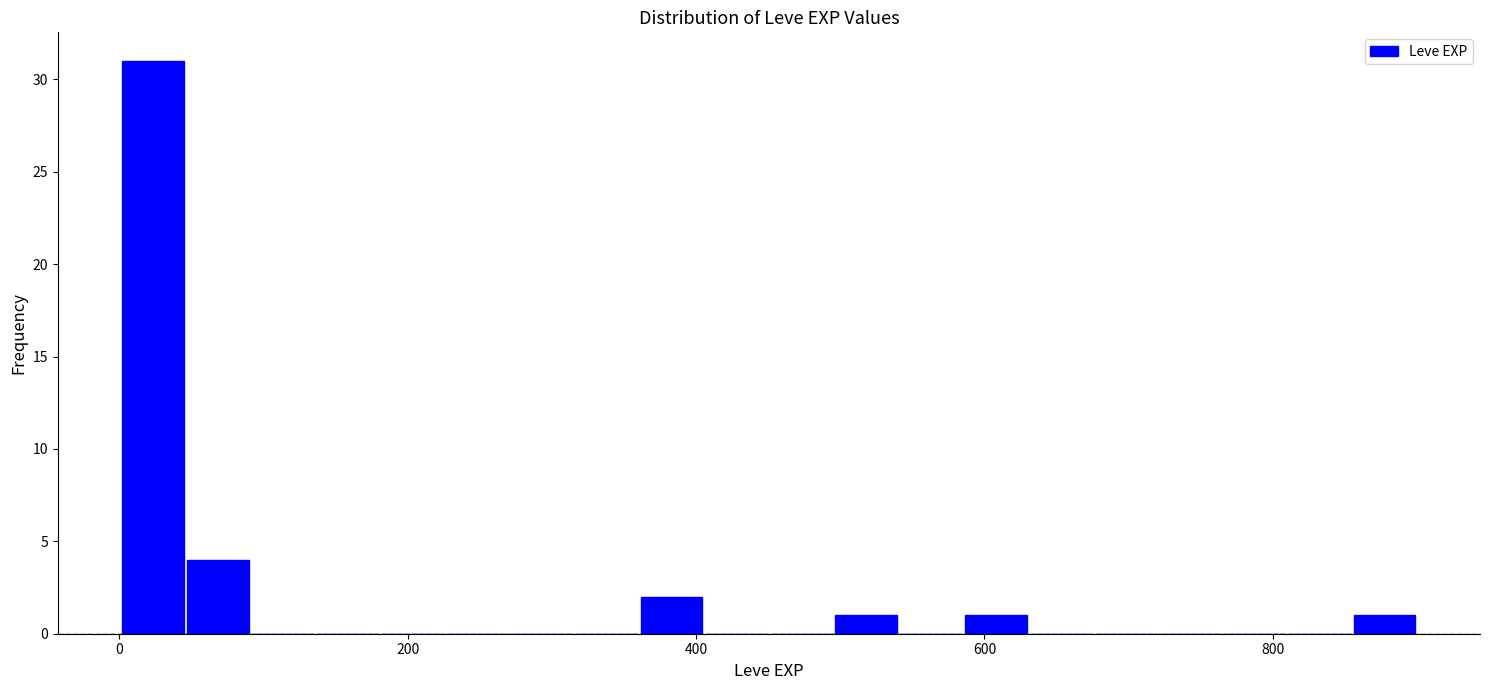

Read against the x-axis, roughly where is the centre of the tallest bar?

20